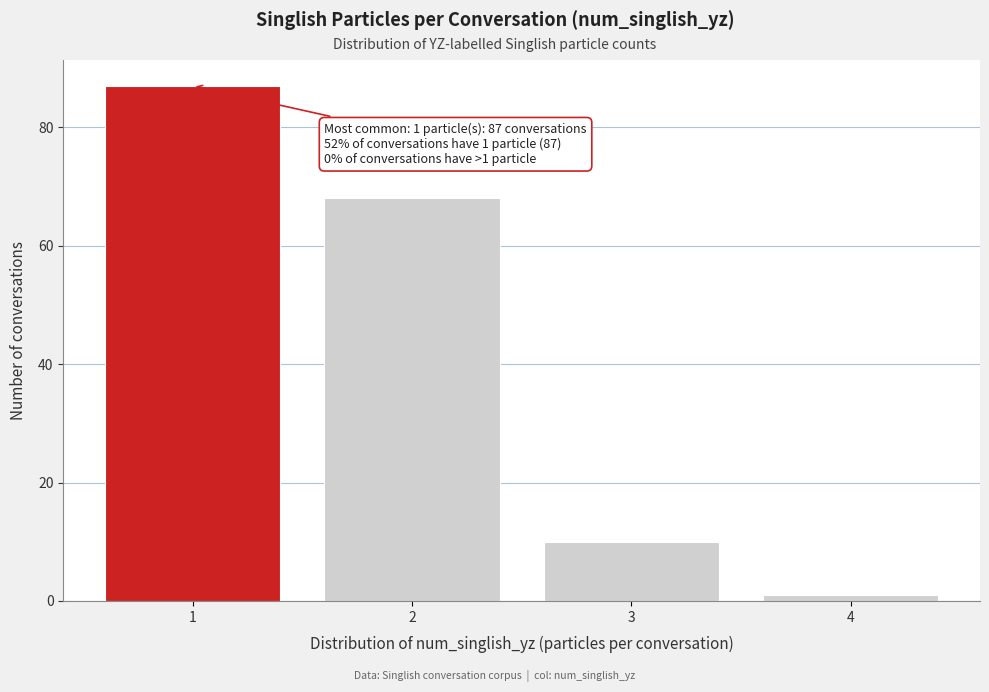

Which range on the x-axis has the tallest bar?

0.5 to 1.5